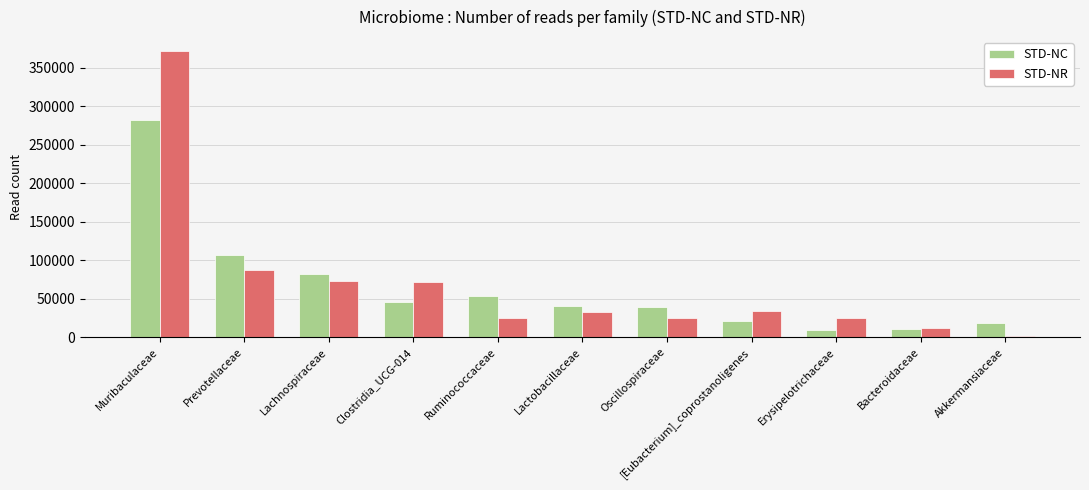

At how many categories does at least one series exceed 188474?

1